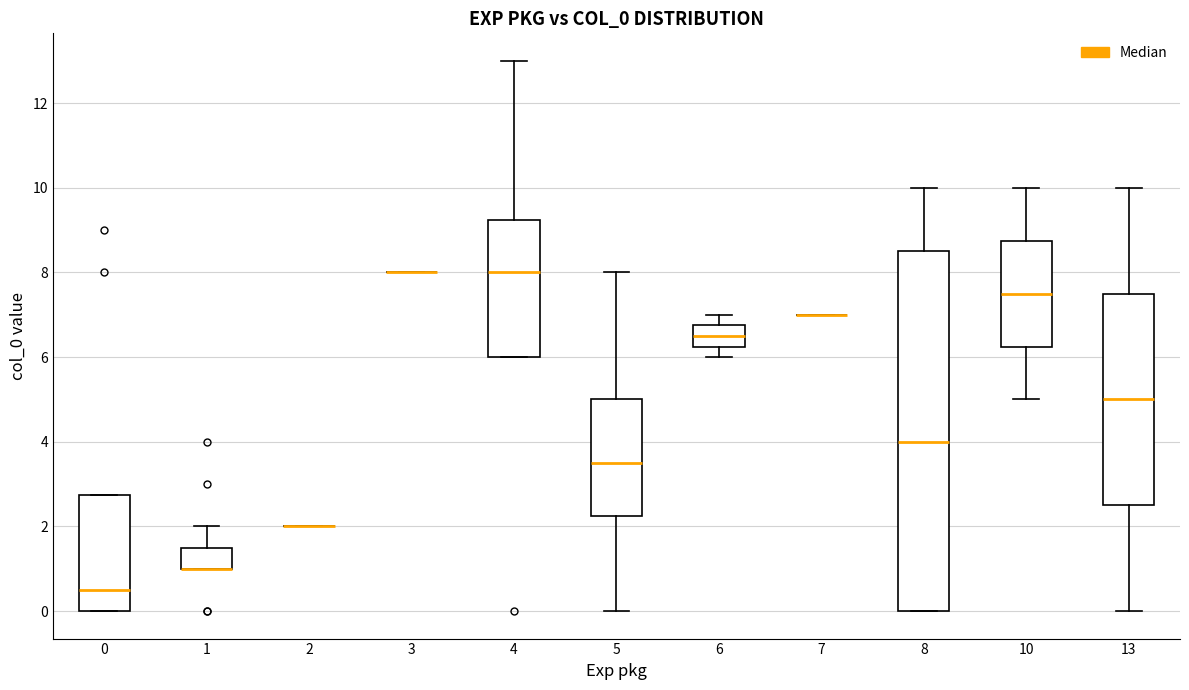

Reading left to right, transcribe this box plot: for each box, give where its median line is, the range the box spans, and where its two whiskers end, as read against the y-axis. The values are not printed on the chart, so give them approximately, as read against the axis.

0: median 0.6, box 0.0 to 2.8, whiskers 0.0 to 2.8
1: median 1.0 (drawn on the box's lower edge), box 1.0 to 1.6, whiskers 1.0 to 2.0
2: box collapsed to a line at 2.0, whiskers 2.0 to 2.0
3: box collapsed to a line at 8.0, whiskers 8.0 to 8.0
4: median 8.0, box 6.0 to 9.2, whiskers 6.0 to 13.0
5: median 3.6, box 2.2 to 5.0, whiskers 0.0 to 8.0
6: median 6.6, box 6.2 to 6.8, whiskers 6.0 to 7.0
7: box collapsed to a line at 7.0, whiskers 7.0 to 7.0
8: median 4.0, box 0.0 to 8.6, whiskers 0.0 to 10.0
10: median 7.6, box 6.2 to 8.8, whiskers 5.0 to 10.0
13: median 5.0, box 2.6 to 7.6, whiskers 0.0 to 10.0